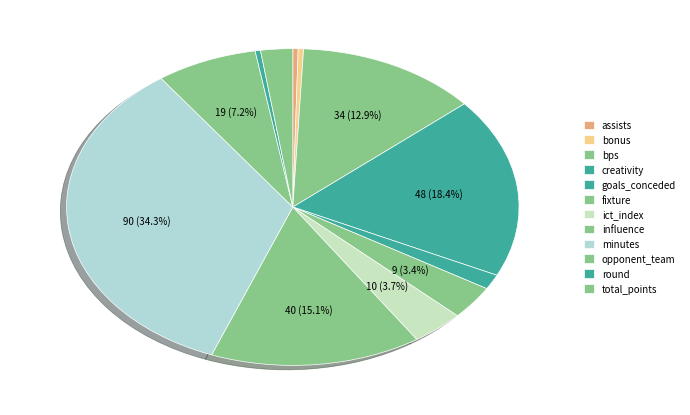

How many slices are in this pie chart?

12